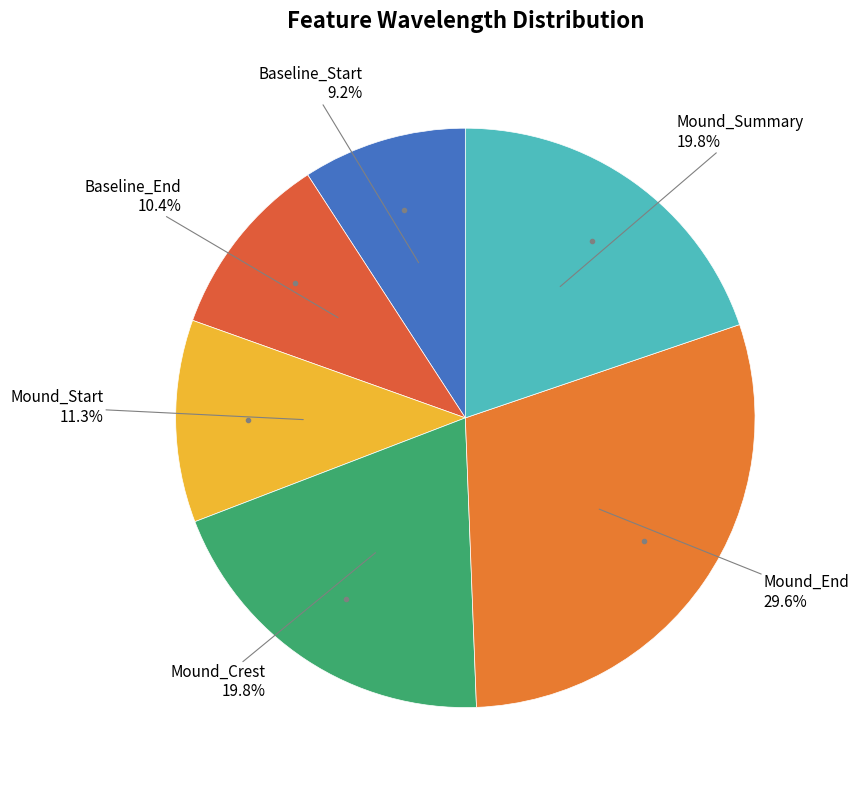

How many segments does this pie chart have?

6